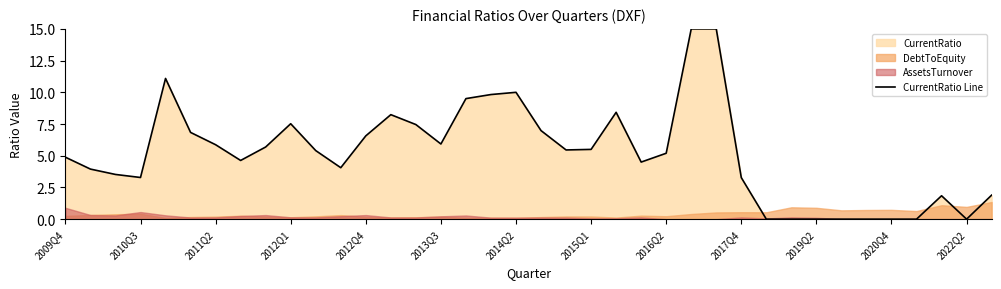

Reading left to right, extract all data points from this chart.

4.9	3.9	3.5	3.3	11.1	6.8	5.9	4.6	5.7	7.5	5.4	4.1	6.6	8.2	7.5	5.9	9.5	9.8	10.0	7.0	5.5	5.5	8.4	4.5	5.2	15.0	15.0	3.3	0.0	0.0	0.0	0.0	0.0	0.0	0.0	1.8	0.0	1.9